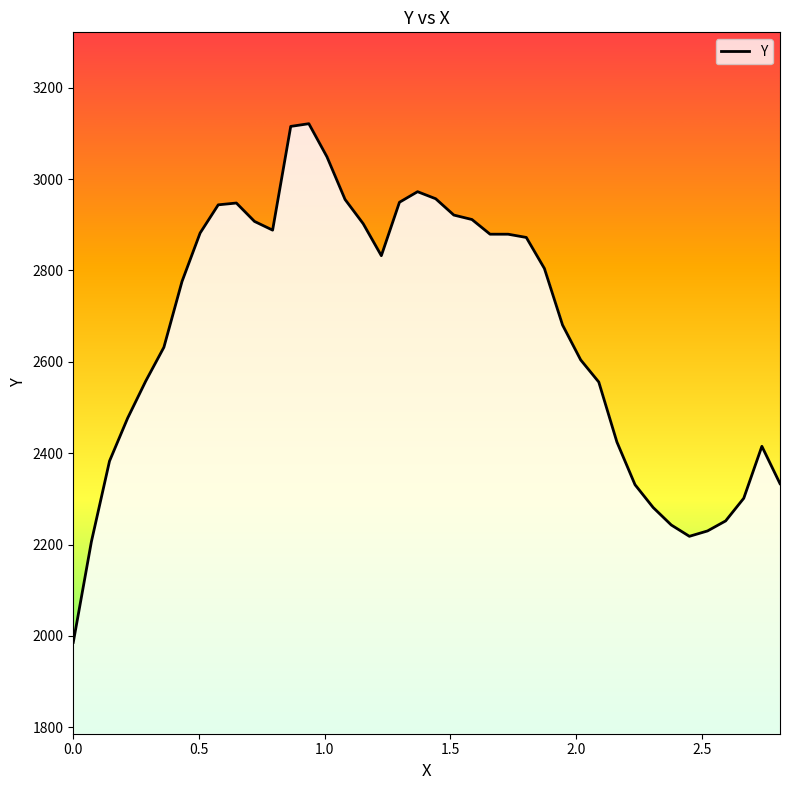

What is the difference between the maximum and minimum values?

1135.3